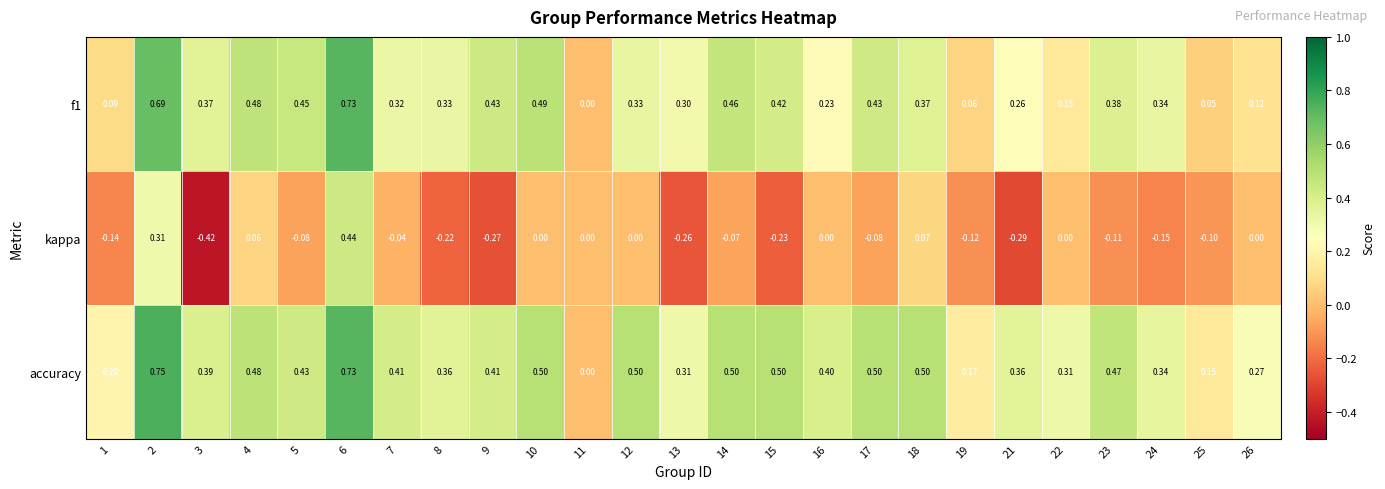

Which series changed the most between 12 and 18?

kappa